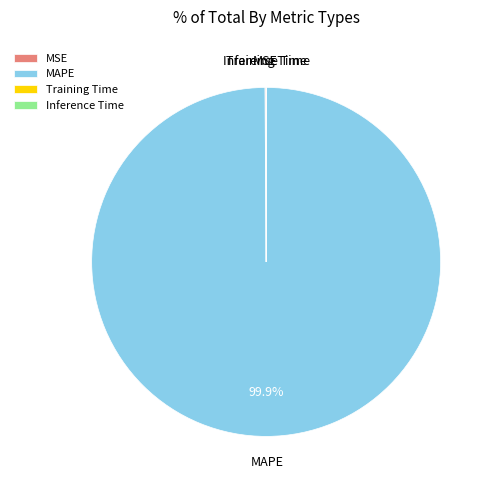

Which slice is the largest?

MAPE